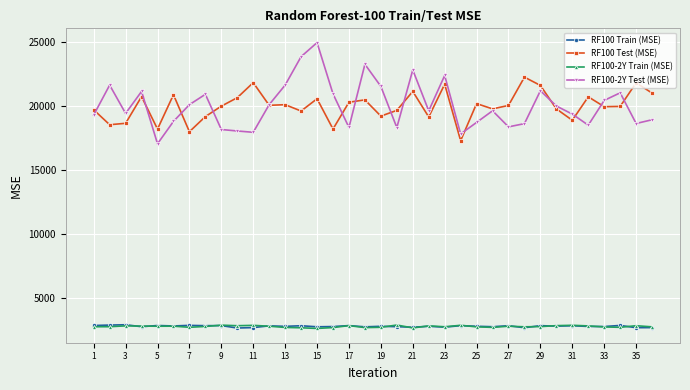

What is the value of the RF100-2Y Test (MSE) point at the 26th from the left?

19639.5